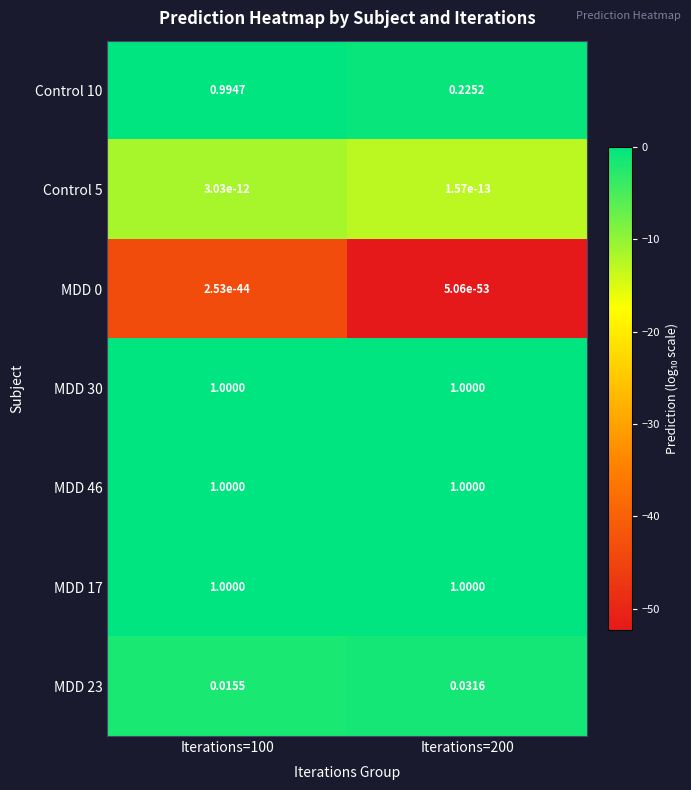

At which category is the sum across all series the highest?

Iterations=100